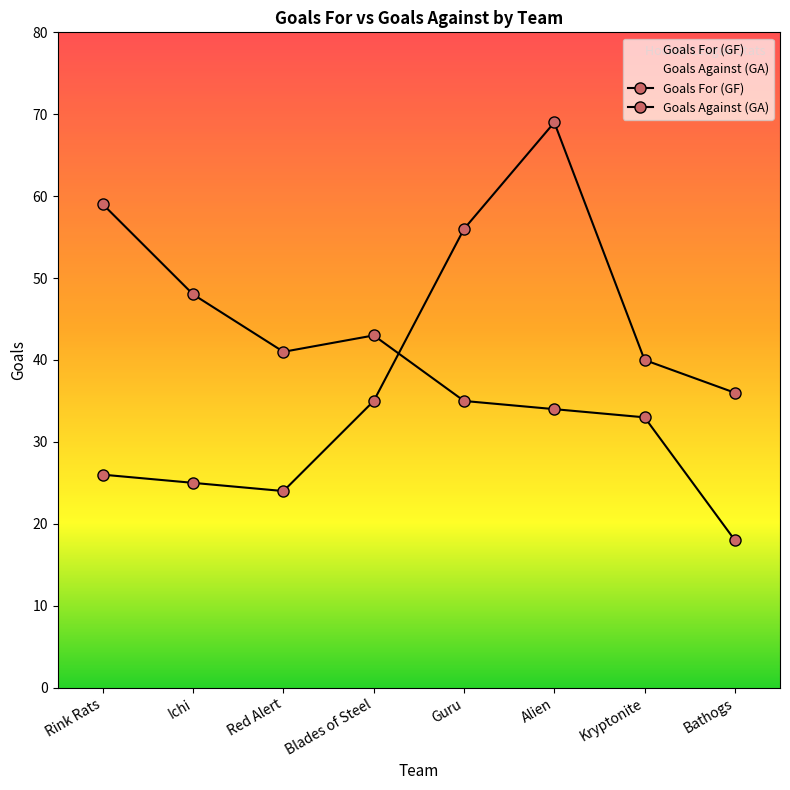

True or false: Goals For (GF) has more than 0 points higher than both neighbors.

True